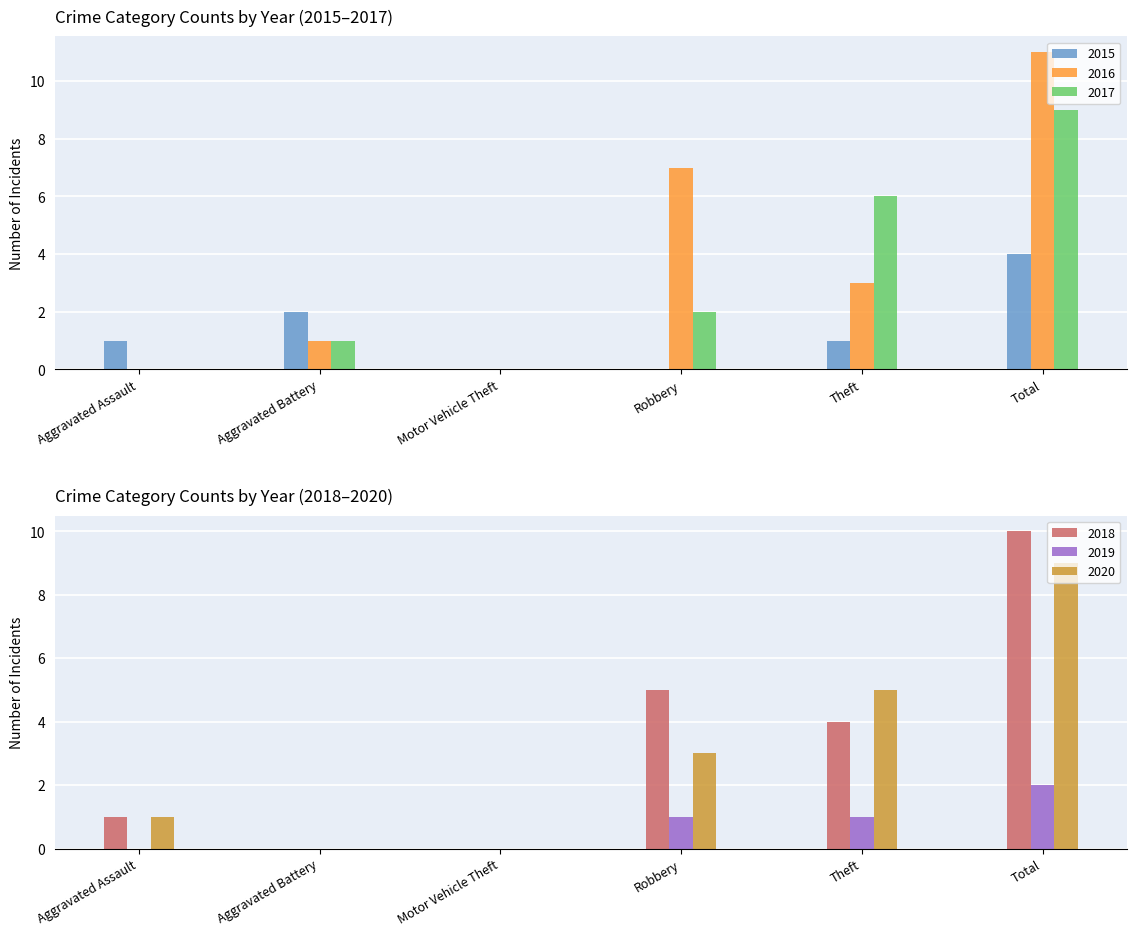

Reading right to left, what are all the values shown in this chart?

2015: Total=4	Theft=1	Robbery=0	Motor Vehicle Theft=0	Aggravated Battery=2	Aggravated Assault=1
2016: Total=11	Theft=3	Robbery=7	Motor Vehicle Theft=0	Aggravated Battery=1	Aggravated Assault=0
2017: Total=9	Theft=6	Robbery=2	Motor Vehicle Theft=0	Aggravated Battery=1	Aggravated Assault=0
2018: Total=10	Theft=4	Robbery=5	Motor Vehicle Theft=0	Aggravated Battery=0	Aggravated Assault=1
2019: Total=2	Theft=1	Robbery=1	Motor Vehicle Theft=0	Aggravated Battery=0	Aggravated Assault=0
2020: Total=9	Theft=5	Robbery=3	Motor Vehicle Theft=0	Aggravated Battery=0	Aggravated Assault=1